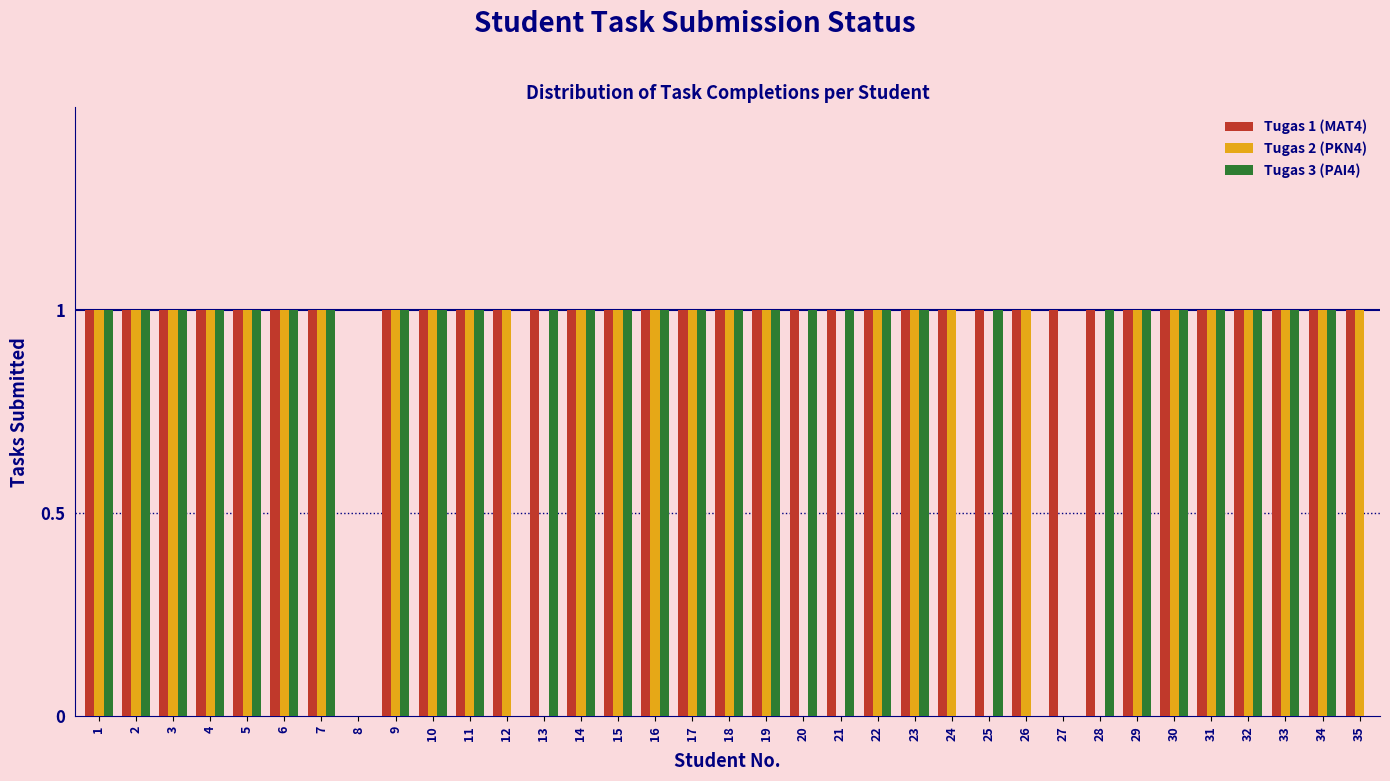

True or false: Tugas 2 (PKN4) has a value of 0 at 27.

True